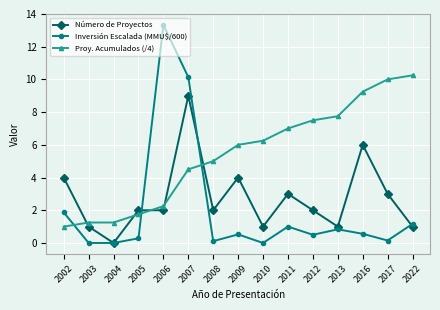

Rank the series by their maximum value, from highest to lowest.

Inversión Escalada (MMU$/600), Proy. Acumulados (/4), Número de Proyectos